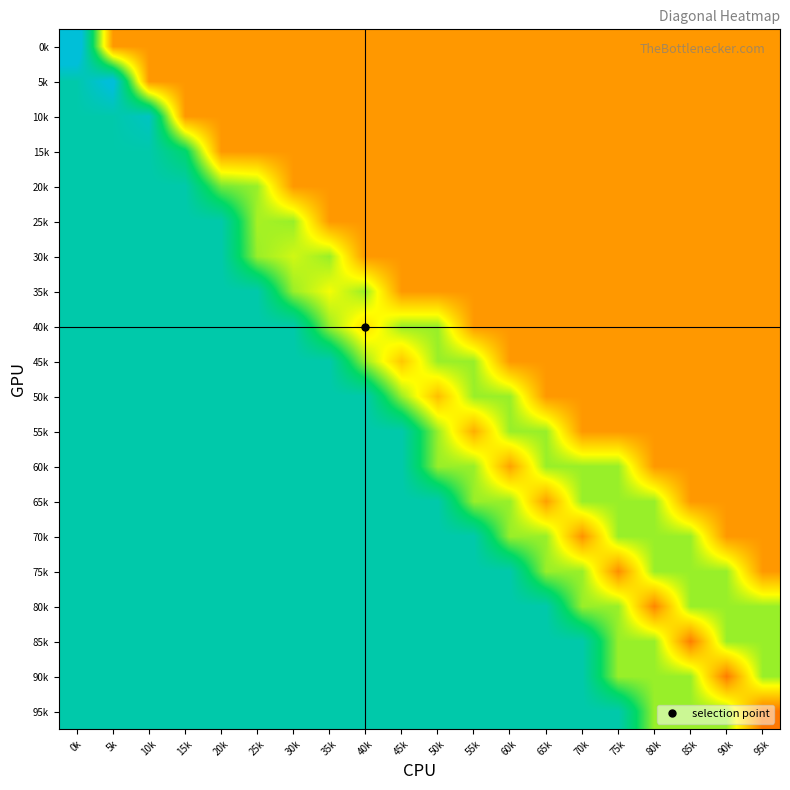

Reading left to right, transcribe all the data shown in this chart.

0k: 0k=1.1	5k=0.3	10k=0.3	15k=0.3	20k=0.3	25k=0.3	30k=0.3	35k=0.3	40k=0.3	45k=0.3	50k=0.3	55k=0.3	60k=0.3	65k=0.3	70k=0.3	75k=0.3	80k=0.3	85k=0.3	90k=0.3	95k=0.3
5k: 0k=0.9	5k=1.0	10k=0.3	15k=0.3	20k=0.3	25k=0.3	30k=0.3	35k=0.3	40k=0.3	45k=0.3	50k=0.3	55k=0.3	60k=0.3	65k=0.3	70k=0.3	75k=0.3	80k=0.3	85k=0.3	90k=0.3	95k=0.3
10k: 0k=0.9	5k=0.9	10k=0.9	15k=0.3	20k=0.3	25k=0.3	30k=0.3	35k=0.3	40k=0.3	45k=0.3	50k=0.3	55k=0.3	60k=0.3	65k=0.3	70k=0.3	75k=0.3	80k=0.3	85k=0.3	90k=0.3	95k=0.3
15k: 0k=0.9	5k=0.9	10k=0.9	15k=0.8	20k=0.3	25k=0.3	30k=0.3	35k=0.3	40k=0.3	45k=0.3	50k=0.3	55k=0.3	60k=0.3	65k=0.3	70k=0.3	75k=0.3	80k=0.3	85k=0.3	90k=0.3	95k=0.3
20k: 0k=0.9	5k=0.9	10k=0.9	15k=0.9	20k=0.6	25k=0.6	30k=0.3	35k=0.3	40k=0.3	45k=0.3	50k=0.3	55k=0.3	60k=0.3	65k=0.3	70k=0.3	75k=0.3	80k=0.3	85k=0.3	90k=0.3	95k=0.3
25k: 0k=0.9	5k=0.9	10k=0.9	15k=0.9	20k=0.9	25k=0.6	30k=0.6	35k=0.3	40k=0.3	45k=0.3	50k=0.3	55k=0.3	60k=0.3	65k=0.3	70k=0.3	75k=0.3	80k=0.3	85k=0.3	90k=0.3	95k=0.3
30k: 0k=0.9	5k=0.9	10k=0.9	15k=0.9	20k=0.9	25k=0.6	30k=0.5	35k=0.6	40k=0.3	45k=0.3	50k=0.3	55k=0.3	60k=0.3	65k=0.3	70k=0.3	75k=0.3	80k=0.3	85k=0.3	90k=0.3	95k=0.3
35k: 0k=0.9	5k=0.9	10k=0.9	15k=0.9	20k=0.9	25k=0.9	30k=0.6	35k=0.5	40k=0.6	45k=0.3	50k=0.3	55k=0.3	60k=0.3	65k=0.3	70k=0.3	75k=0.3	80k=0.3	85k=0.3	90k=0.3	95k=0.3
40k: 0k=0.9	5k=0.9	10k=0.9	15k=0.9	20k=0.9	25k=0.9	30k=0.9	35k=0.6	40k=0.4	45k=0.6	50k=0.6	55k=0.3	60k=0.3	65k=0.3	70k=0.3	75k=0.3	80k=0.3	85k=0.3	90k=0.3	95k=0.3
45k: 0k=0.9	5k=0.9	10k=0.9	15k=0.9	20k=0.9	25k=0.9	30k=0.9	35k=0.9	40k=0.6	45k=0.4	50k=0.6	55k=0.6	60k=0.3	65k=0.3	70k=0.3	75k=0.3	80k=0.3	85k=0.3	90k=0.3	95k=0.3
50k: 0k=0.9	5k=0.9	10k=0.9	15k=0.9	20k=0.9	25k=0.9	30k=0.9	35k=0.9	40k=0.9	45k=0.6	50k=0.4	55k=0.6	60k=0.6	65k=0.3	70k=0.3	75k=0.3	80k=0.3	85k=0.3	90k=0.3	95k=0.3
55k: 0k=0.9	5k=0.9	10k=0.9	15k=0.9	20k=0.9	25k=0.9	30k=0.9	35k=0.9	40k=0.9	45k=0.9	50k=0.6	55k=0.3	60k=0.6	65k=0.6	70k=0.3	75k=0.3	80k=0.3	85k=0.3	90k=0.3	95k=0.3
60k: 0k=0.9	5k=0.9	10k=0.9	15k=0.9	20k=0.9	25k=0.9	30k=0.9	35k=0.9	40k=0.9	45k=0.9	50k=0.6	55k=0.6	60k=0.3	65k=0.6	70k=0.6	75k=0.6	80k=0.3	85k=0.3	90k=0.3	95k=0.3
65k: 0k=0.9	5k=0.9	10k=0.9	15k=0.9	20k=0.9	25k=0.9	30k=0.9	35k=0.9	40k=0.9	45k=0.9	50k=0.9	55k=0.6	60k=0.6	65k=0.3	70k=0.6	75k=0.6	80k=0.6	85k=0.3	90k=0.3	95k=0.3
70k: 0k=0.9	5k=0.9	10k=0.9	15k=0.9	20k=0.9	25k=0.9	30k=0.9	35k=0.9	40k=0.9	45k=0.9	50k=0.9	55k=0.9	60k=0.6	65k=0.6	70k=0.3	75k=0.6	80k=0.6	85k=0.6	90k=0.3	95k=0.3
75k: 0k=0.9	5k=0.9	10k=0.9	15k=0.9	20k=0.9	25k=0.9	30k=0.9	35k=0.9	40k=0.9	45k=0.9	50k=0.9	55k=0.9	60k=0.9	65k=0.6	70k=0.6	75k=0.3	80k=0.6	85k=0.6	90k=0.6	95k=0.3
80k: 0k=0.9	5k=0.9	10k=0.9	15k=0.9	20k=0.9	25k=0.9	30k=0.9	35k=0.9	40k=0.9	45k=0.9	50k=0.9	55k=0.9	60k=0.9	65k=0.9	70k=0.6	75k=0.6	80k=0.3	85k=0.6	90k=0.6	95k=0.6
85k: 0k=0.9	5k=0.9	10k=0.9	15k=0.9	20k=0.9	25k=0.9	30k=0.9	35k=0.9	40k=0.9	45k=0.9	50k=0.9	55k=0.9	60k=0.9	65k=0.9	70k=0.9	75k=0.6	80k=0.6	85k=0.2	90k=0.6	95k=0.6
90k: 0k=0.9	5k=0.9	10k=0.9	15k=0.9	20k=0.9	25k=0.9	30k=0.9	35k=0.9	40k=0.9	45k=0.9	50k=0.9	55k=0.9	60k=0.9	65k=0.9	70k=0.9	75k=0.6	80k=0.6	85k=0.6	90k=0.2	95k=0.6
95k: 0k=0.9	5k=0.9	10k=0.9	15k=0.9	20k=0.9	25k=0.9	30k=0.9	35k=0.9	40k=0.9	45k=0.9	50k=0.9	55k=0.9	60k=0.9	65k=0.9	70k=0.9	75k=0.9	80k=0.6	85k=0.6	90k=0.6	95k=0.2